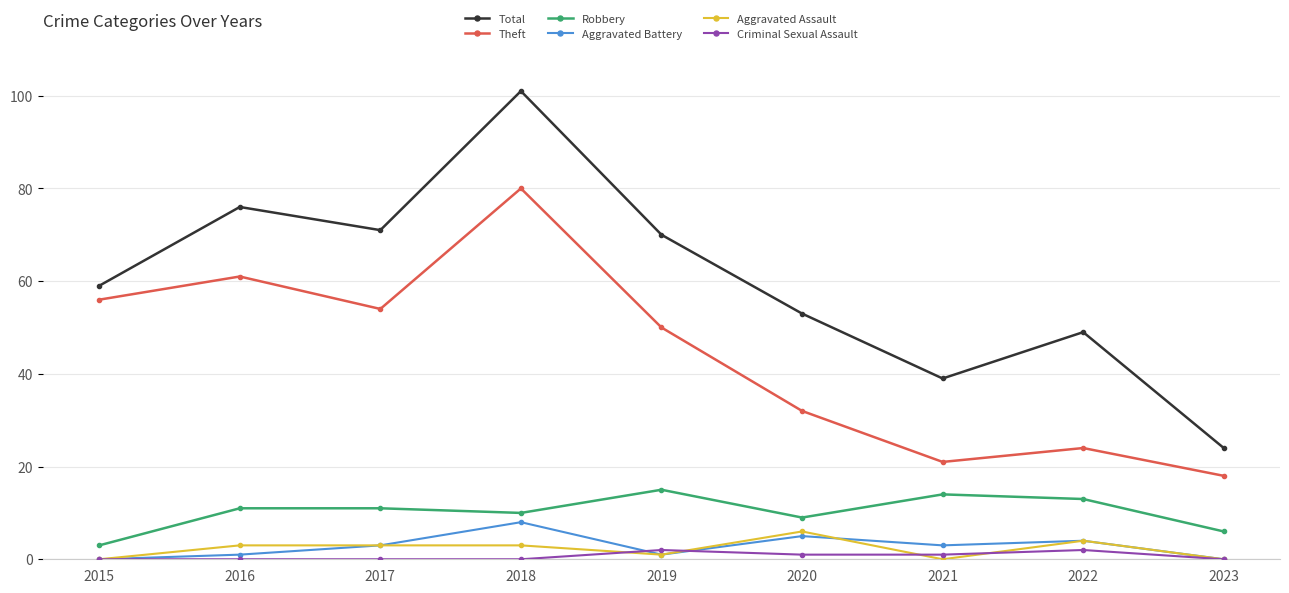

What are all the series names shown in the legend?

Total, Theft, Robbery, Aggravated Battery, Aggravated Assault, Criminal Sexual Assault